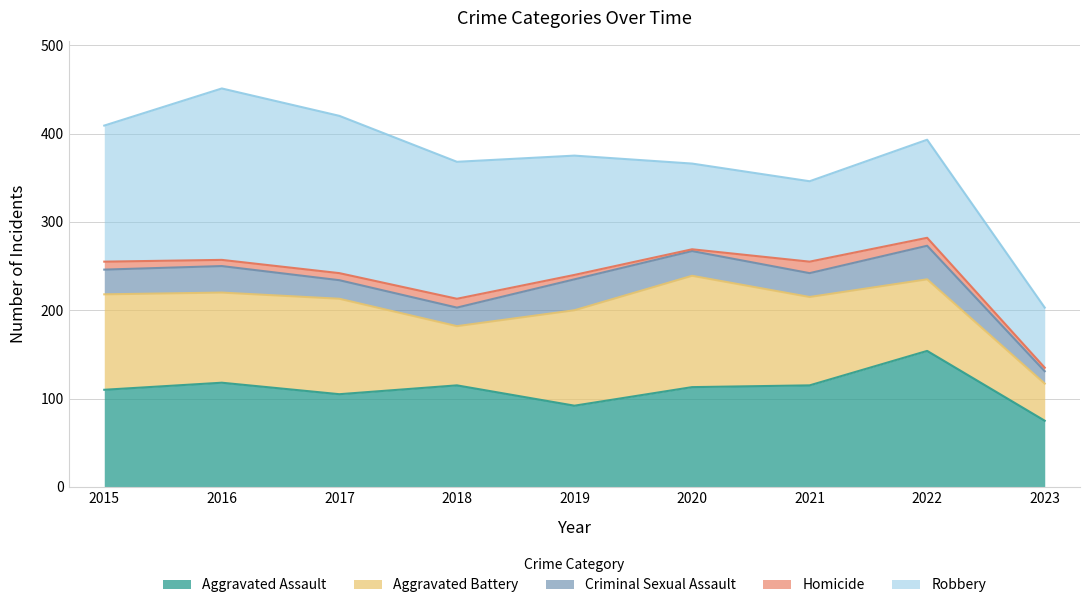

What is the difference between the maximum and minimum values in the Homicide series?

11